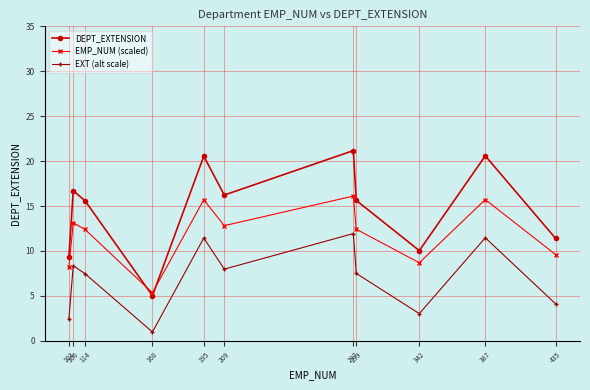

Does the chart display data point markers on the line(s)?

Yes